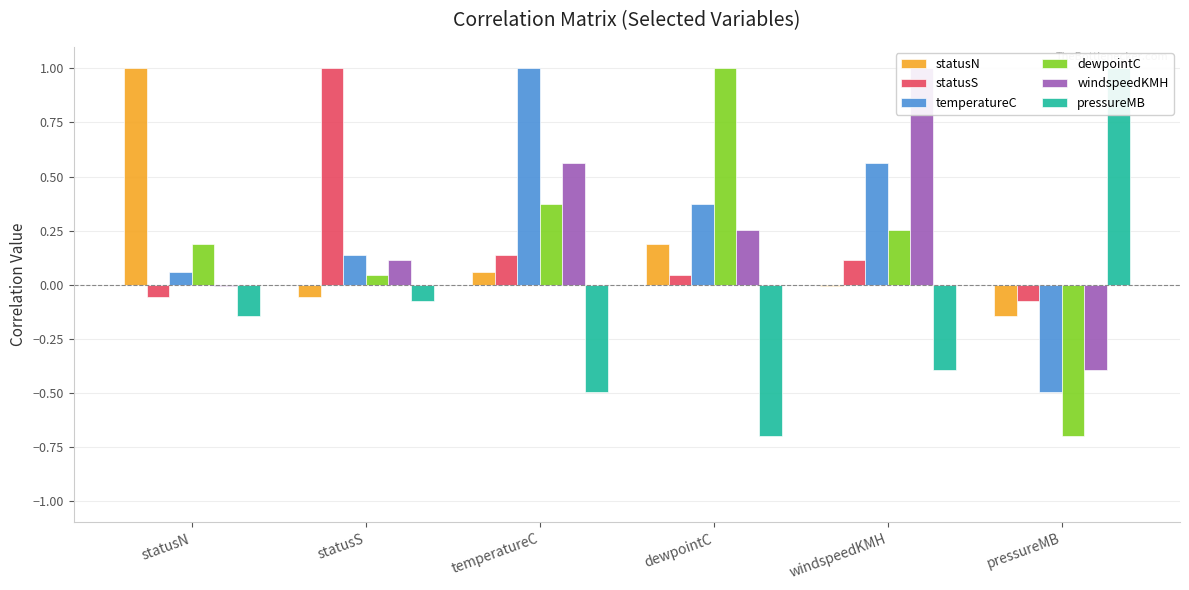

Reading right to left, list all the values displayed in this chart.

statusN: pressureMB=-0.1	windspeedKMH=-0.0	dewpointC=0.2	temperatureC=0.1	statusS=-0.1	statusN=1.0
statusS: pressureMB=-0.1	windspeedKMH=0.1	dewpointC=0.0	temperatureC=0.1	statusS=1.0	statusN=-0.1
temperatureC: pressureMB=-0.5	windspeedKMH=0.6	dewpointC=0.4	temperatureC=1.0	statusS=0.1	statusN=0.1
dewpointC: pressureMB=-0.7	windspeedKMH=0.3	dewpointC=1.0	temperatureC=0.4	statusS=0.0	statusN=0.2
windspeedKMH: pressureMB=-0.4	windspeedKMH=1.0	dewpointC=0.3	temperatureC=0.6	statusS=0.1	statusN=-0.0
pressureMB: pressureMB=1.0	windspeedKMH=-0.4	dewpointC=-0.7	temperatureC=-0.5	statusS=-0.1	statusN=-0.1